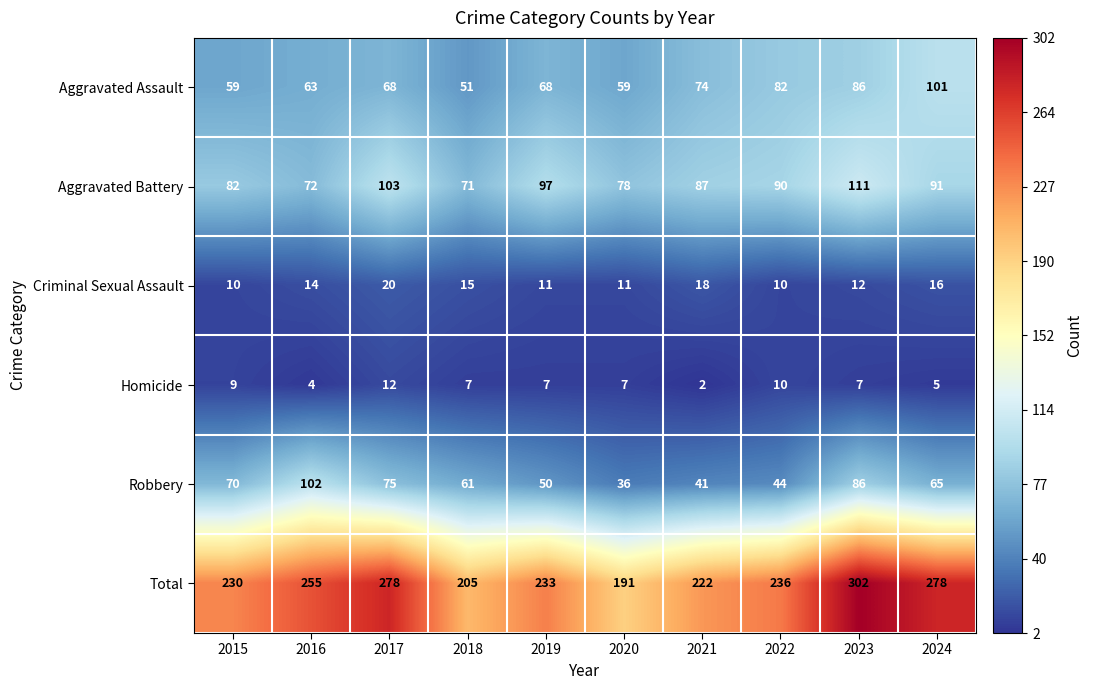

True or false: Criminal Sexual Assault has a value of 4 at 2021.

False